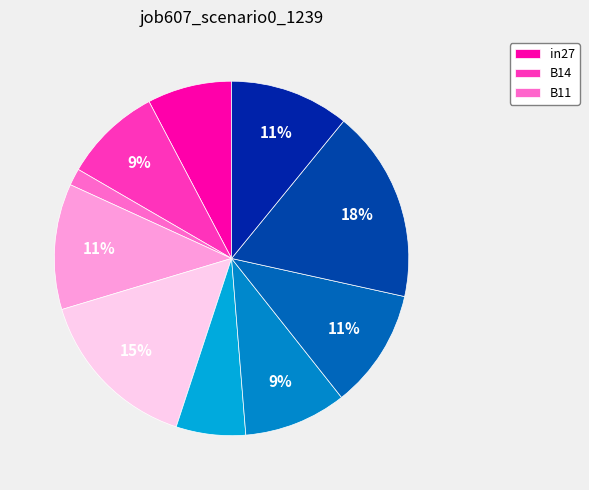

How many segments does this pie chart have?

10